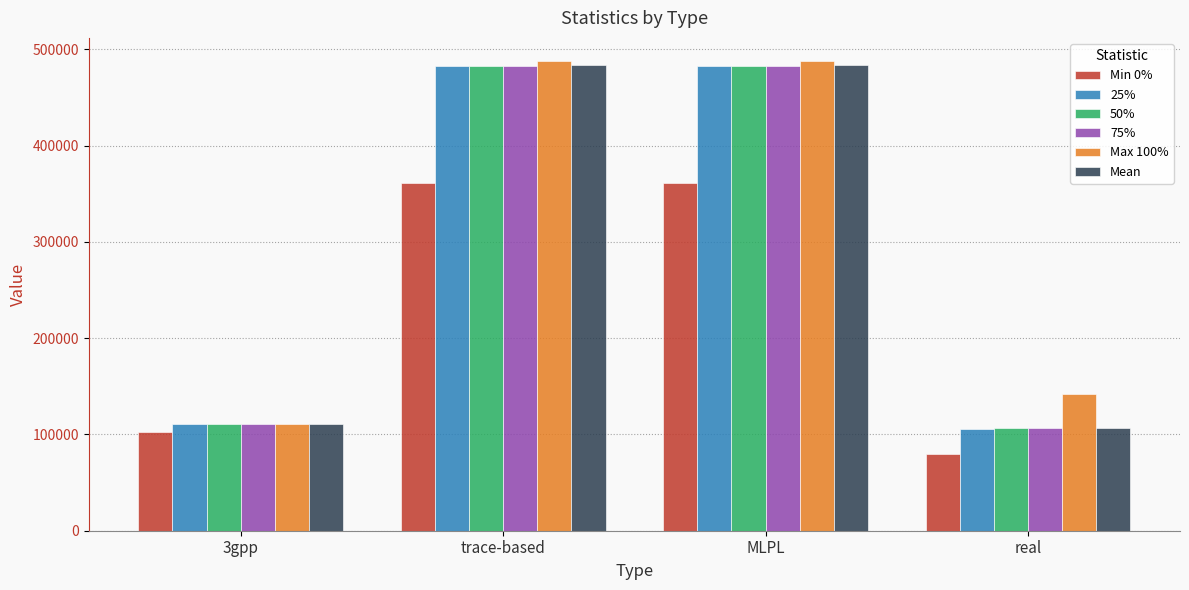

What is the difference between the Max 100% values at MLPL and real?

345891.1